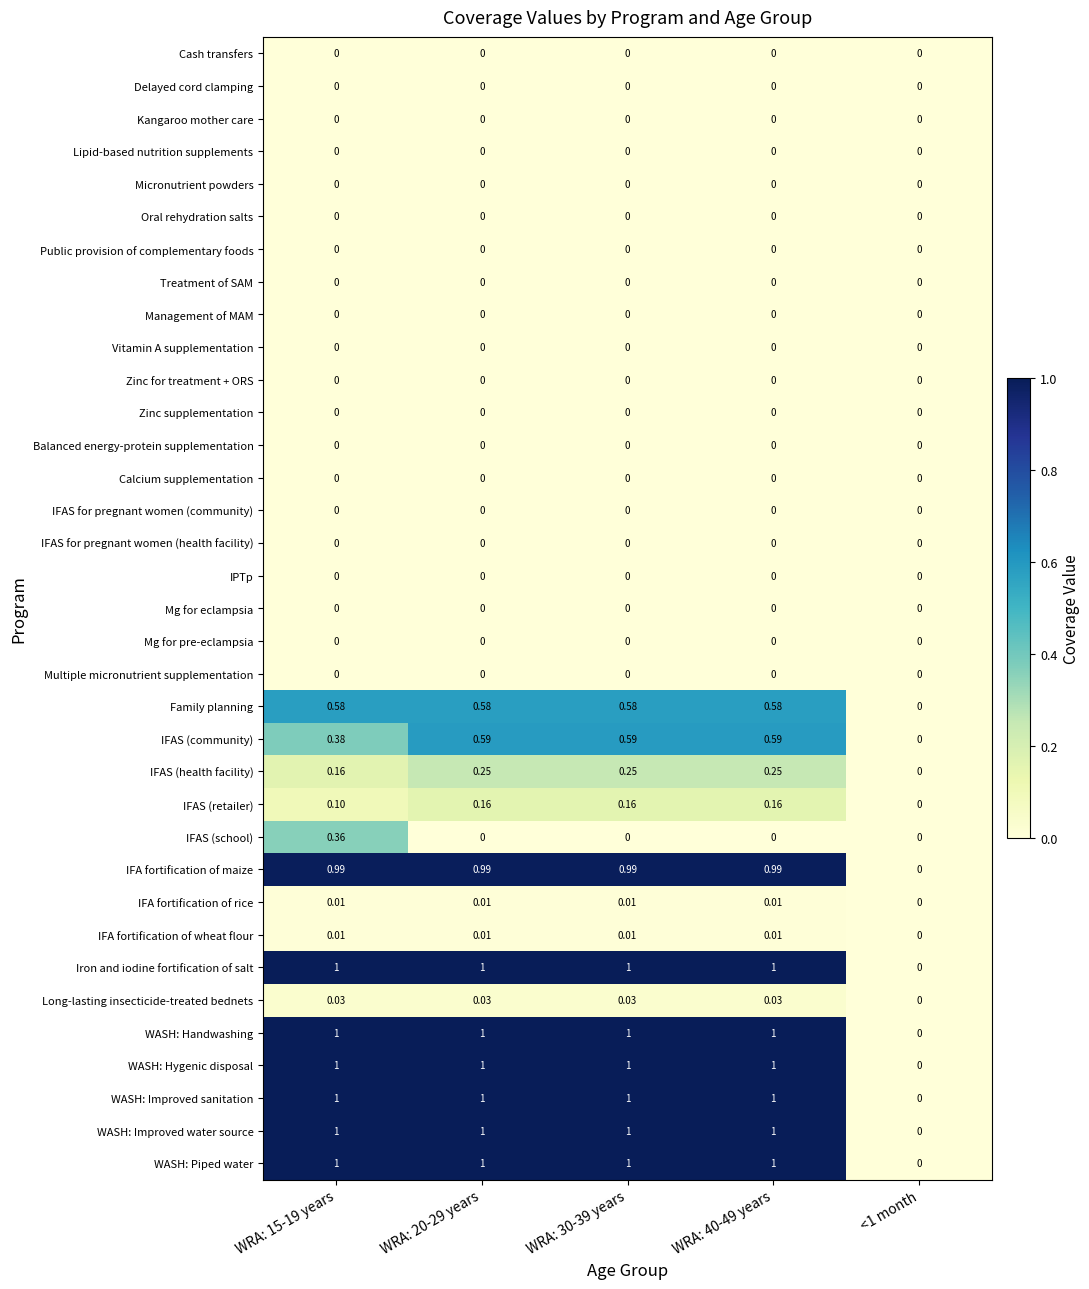

Reading left to right, extract all data points from this chart.

Cash transfers: WRA: 15-19 years=0.0	WRA: 20-29 years=0.0	WRA: 30-39 years=0.0	WRA: 40-49 years=0.0	<1 month=0.0
Delayed cord clamping: WRA: 15-19 years=0.0	WRA: 20-29 years=0.0	WRA: 30-39 years=0.0	WRA: 40-49 years=0.0	<1 month=0.0
Kangaroo mother care: WRA: 15-19 years=0.0	WRA: 20-29 years=0.0	WRA: 30-39 years=0.0	WRA: 40-49 years=0.0	<1 month=0.0
Lipid-based nutrition supplements: WRA: 15-19 years=0.0	WRA: 20-29 years=0.0	WRA: 30-39 years=0.0	WRA: 40-49 years=0.0	<1 month=0.0
Micronutrient powders: WRA: 15-19 years=0.0	WRA: 20-29 years=0.0	WRA: 30-39 years=0.0	WRA: 40-49 years=0.0	<1 month=0.0
Oral rehydration salts: WRA: 15-19 years=0.0	WRA: 20-29 years=0.0	WRA: 30-39 years=0.0	WRA: 40-49 years=0.0	<1 month=0.0
Public provision of complementary foods: WRA: 15-19 years=0.0	WRA: 20-29 years=0.0	WRA: 30-39 years=0.0	WRA: 40-49 years=0.0	<1 month=0.0
Treatment of SAM: WRA: 15-19 years=0.0	WRA: 20-29 years=0.0	WRA: 30-39 years=0.0	WRA: 40-49 years=0.0	<1 month=0.0
Management of MAM: WRA: 15-19 years=0.0	WRA: 20-29 years=0.0	WRA: 30-39 years=0.0	WRA: 40-49 years=0.0	<1 month=0.0
Vitamin A supplementation: WRA: 15-19 years=0.0	WRA: 20-29 years=0.0	WRA: 30-39 years=0.0	WRA: 40-49 years=0.0	<1 month=0.0
Zinc for treatment + ORS: WRA: 15-19 years=0.0	WRA: 20-29 years=0.0	WRA: 30-39 years=0.0	WRA: 40-49 years=0.0	<1 month=0.0
Zinc supplementation: WRA: 15-19 years=0.0	WRA: 20-29 years=0.0	WRA: 30-39 years=0.0	WRA: 40-49 years=0.0	<1 month=0.0
Balanced energy-protein supplementation: WRA: 15-19 years=0.0	WRA: 20-29 years=0.0	WRA: 30-39 years=0.0	WRA: 40-49 years=0.0	<1 month=0.0
Calcium supplementation: WRA: 15-19 years=0.0	WRA: 20-29 years=0.0	WRA: 30-39 years=0.0	WRA: 40-49 years=0.0	<1 month=0.0
IFAS for pregnant women (community): WRA: 15-19 years=0.0	WRA: 20-29 years=0.0	WRA: 30-39 years=0.0	WRA: 40-49 years=0.0	<1 month=0.0
IFAS for pregnant women (health facility): WRA: 15-19 years=0.0	WRA: 20-29 years=0.0	WRA: 30-39 years=0.0	WRA: 40-49 years=0.0	<1 month=0.0
IPTp: WRA: 15-19 years=0.0	WRA: 20-29 years=0.0	WRA: 30-39 years=0.0	WRA: 40-49 years=0.0	<1 month=0.0
Mg for eclampsia: WRA: 15-19 years=0.0	WRA: 20-29 years=0.0	WRA: 30-39 years=0.0	WRA: 40-49 years=0.0	<1 month=0.0
Mg for pre-eclampsia: WRA: 15-19 years=0.0	WRA: 20-29 years=0.0	WRA: 30-39 years=0.0	WRA: 40-49 years=0.0	<1 month=0.0
Multiple micronutrient supplementation: WRA: 15-19 years=0.0	WRA: 20-29 years=0.0	WRA: 30-39 years=0.0	WRA: 40-49 years=0.0	<1 month=0.0
Family planning: WRA: 15-19 years=0.6	WRA: 20-29 years=0.6	WRA: 30-39 years=0.6	WRA: 40-49 years=0.6	<1 month=0.0
IFAS (community): WRA: 15-19 years=0.4	WRA: 20-29 years=0.6	WRA: 30-39 years=0.6	WRA: 40-49 years=0.6	<1 month=0.0
IFAS (health facility): WRA: 15-19 years=0.2	WRA: 20-29 years=0.2	WRA: 30-39 years=0.2	WRA: 40-49 years=0.2	<1 month=0.0
IFAS (retailer): WRA: 15-19 years=0.1	WRA: 20-29 years=0.2	WRA: 30-39 years=0.2	WRA: 40-49 years=0.2	<1 month=0.0
IFAS (school): WRA: 15-19 years=0.4	WRA: 20-29 years=0.0	WRA: 30-39 years=0.0	WRA: 40-49 years=0.0	<1 month=0.0
IFA fortification of maize: WRA: 15-19 years=1.0	WRA: 20-29 years=1.0	WRA: 30-39 years=1.0	WRA: 40-49 years=1.0	<1 month=0.0
IFA fortification of rice: WRA: 15-19 years=0.0	WRA: 20-29 years=0.0	WRA: 30-39 years=0.0	WRA: 40-49 years=0.0	<1 month=0.0
IFA fortification of wheat flour: WRA: 15-19 years=0.0	WRA: 20-29 years=0.0	WRA: 30-39 years=0.0	WRA: 40-49 years=0.0	<1 month=0.0
Iron and iodine fortification of salt: WRA: 15-19 years=1.0	WRA: 20-29 years=1.0	WRA: 30-39 years=1.0	WRA: 40-49 years=1.0	<1 month=0.0
Long-lasting insecticide-treated bednets: WRA: 15-19 years=0.0	WRA: 20-29 years=0.0	WRA: 30-39 years=0.0	WRA: 40-49 years=0.0	<1 month=0.0
WASH: Handwashing: WRA: 15-19 years=1.0	WRA: 20-29 years=1.0	WRA: 30-39 years=1.0	WRA: 40-49 years=1.0	<1 month=0.0
WASH: Hygenic disposal: WRA: 15-19 years=1.0	WRA: 20-29 years=1.0	WRA: 30-39 years=1.0	WRA: 40-49 years=1.0	<1 month=0.0
WASH: Improved sanitation: WRA: 15-19 years=1.0	WRA: 20-29 years=1.0	WRA: 30-39 years=1.0	WRA: 40-49 years=1.0	<1 month=0.0
WASH: Improved water source: WRA: 15-19 years=1.0	WRA: 20-29 years=1.0	WRA: 30-39 years=1.0	WRA: 40-49 years=1.0	<1 month=0.0
WASH: Piped water: WRA: 15-19 years=1.0	WRA: 20-29 years=1.0	WRA: 30-39 years=1.0	WRA: 40-49 years=1.0	<1 month=0.0